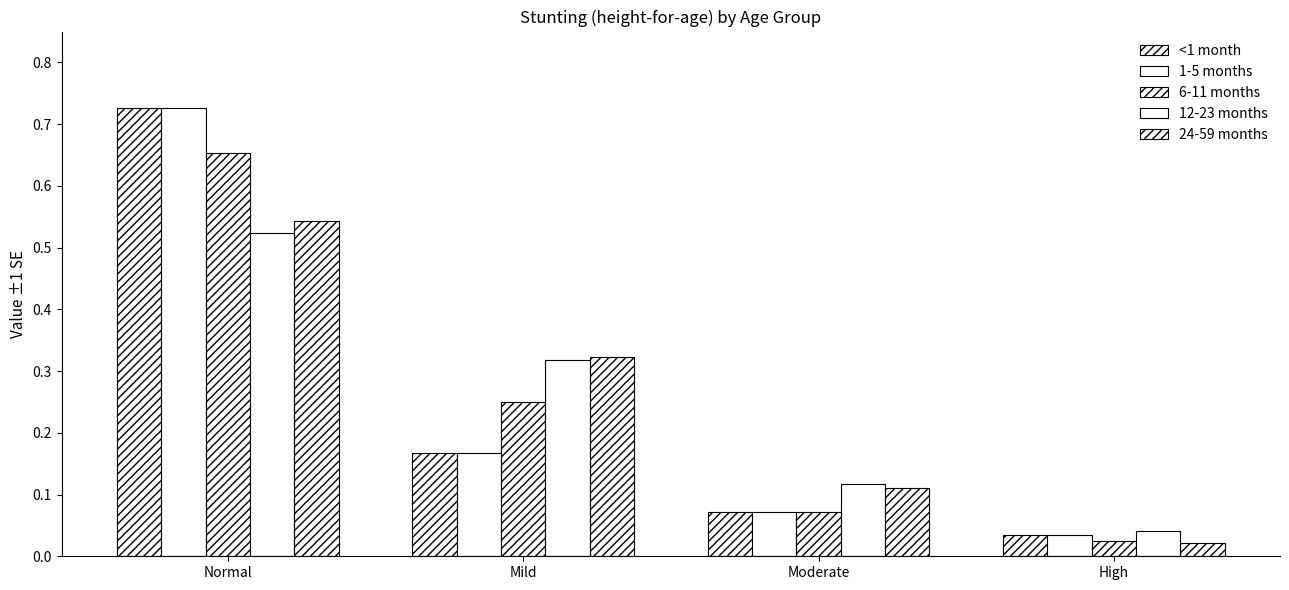

What is the sum of the 1-5 months values at Moderate and Normal?

0.8